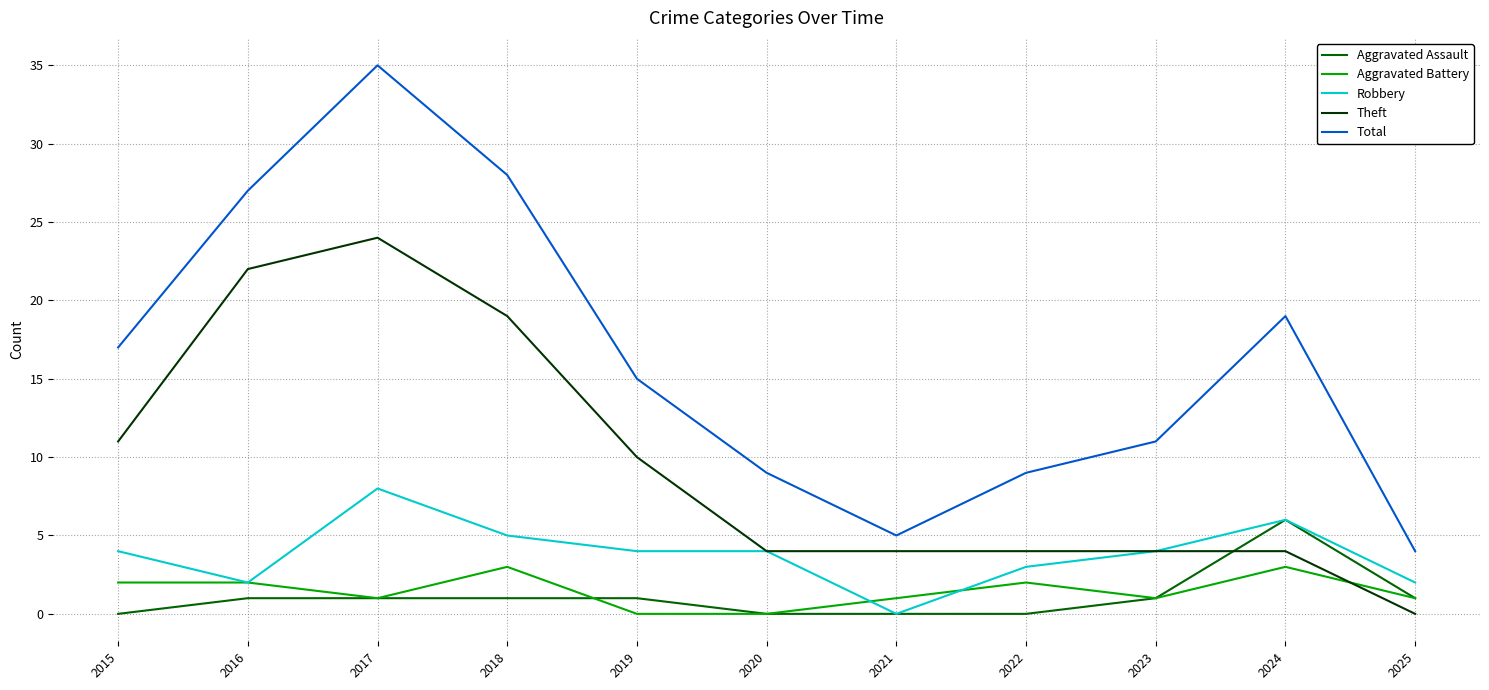

What is the sum of the Aggravated Assault values at 2022 and 2016?

1